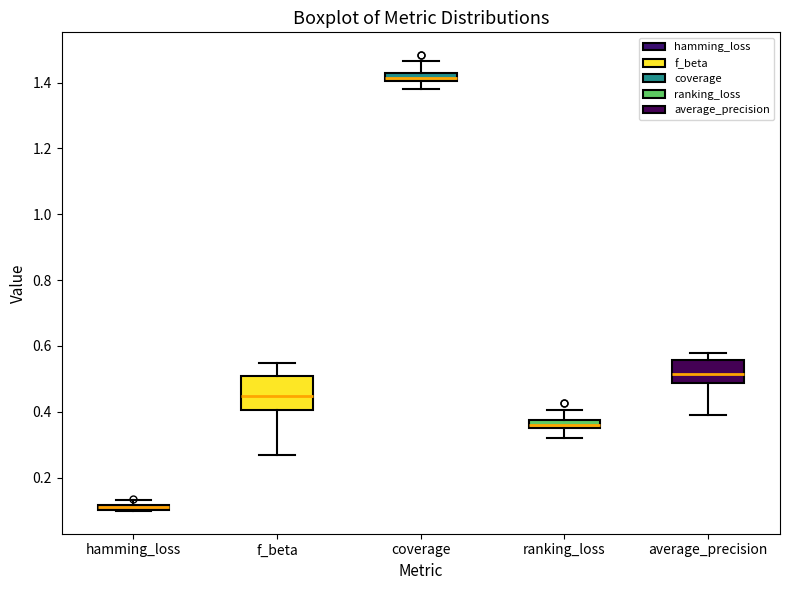

Where is the upper edge of the box for average_precision on the y-axis? The values are not printed on the chart, so give them approximately, as read against the axis.

0.56